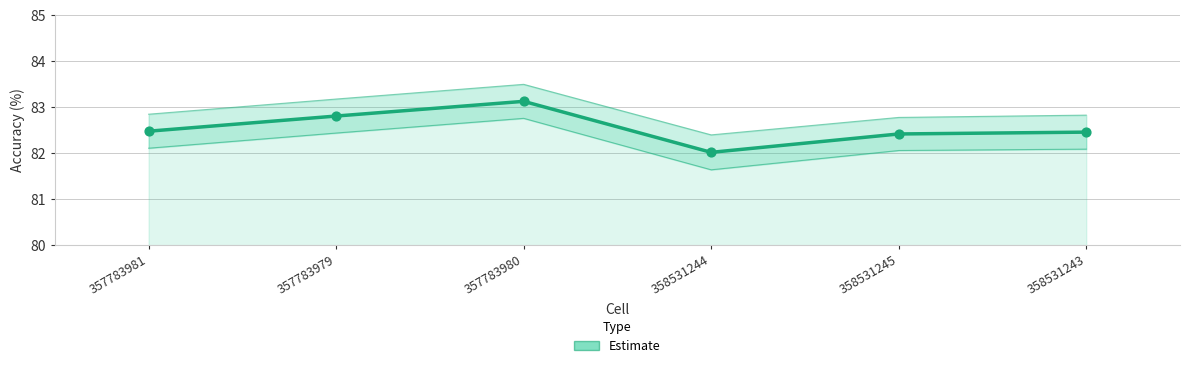

What is the change in value from 357783981 to 358531245?

-0.1